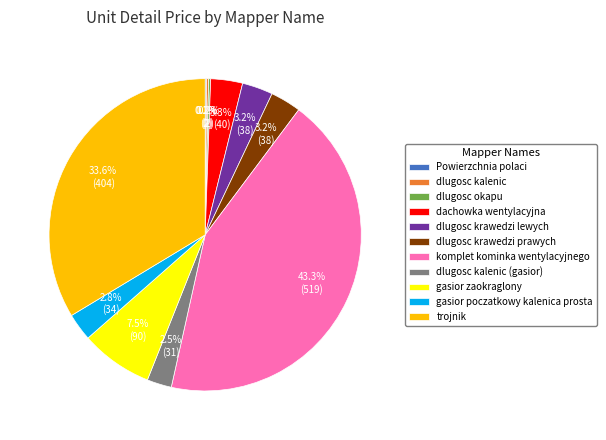

Is trojnik the majority of the pie?

No